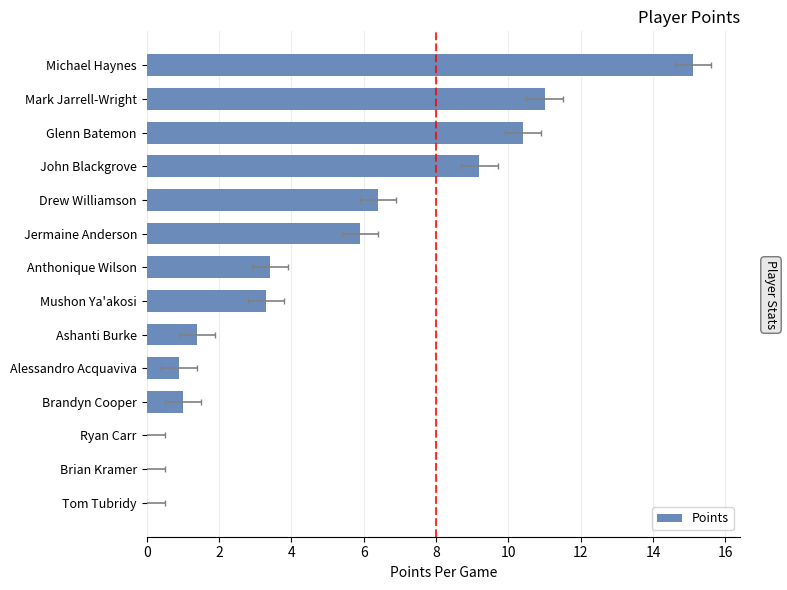

What is the change in value from Drew Williamson to Mushon Ya'akosi?

-3.1